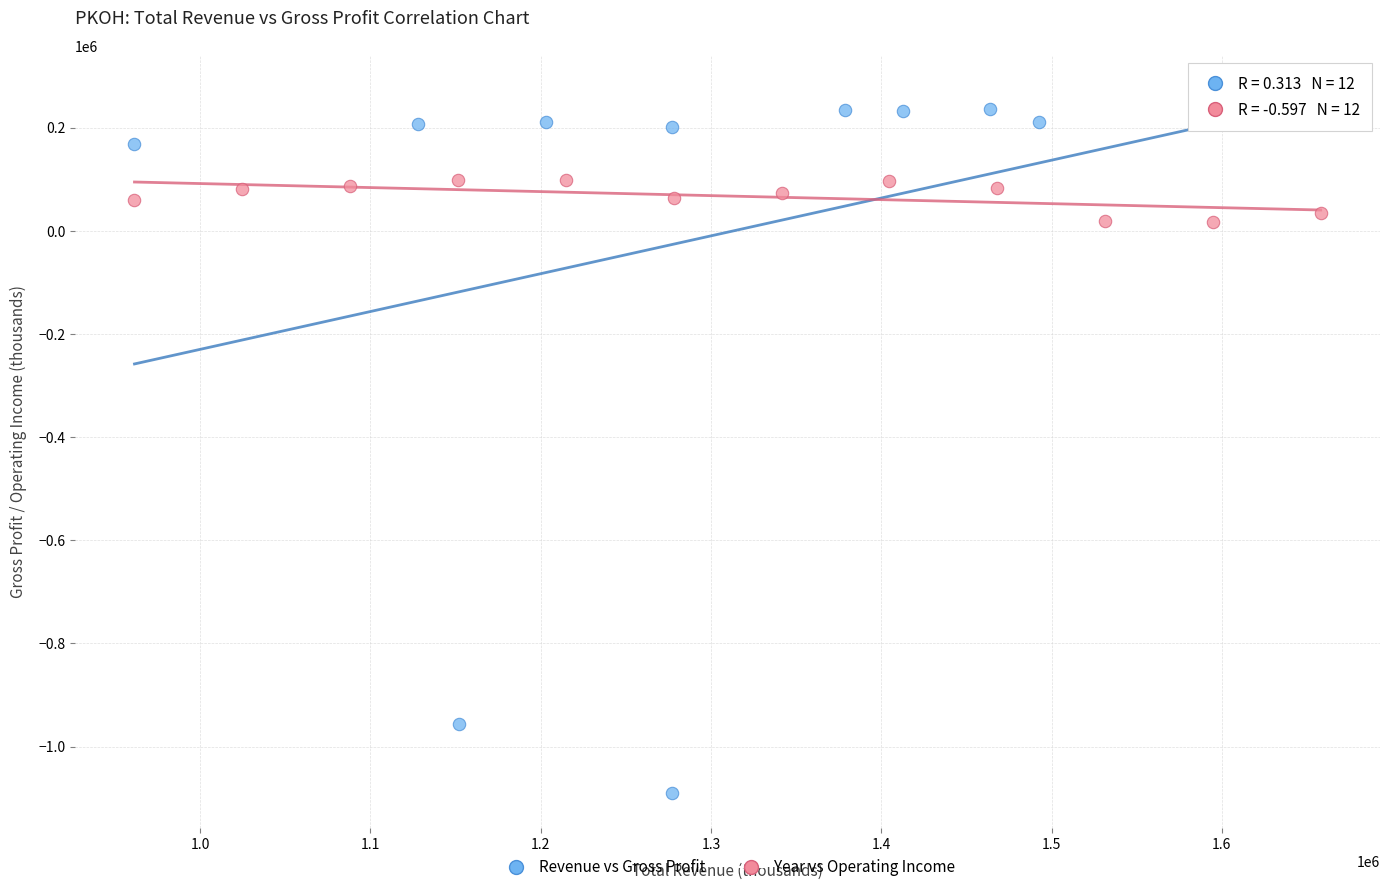

Which series has the largest Y range (max minus min)?

Revenue vs Gross Profit